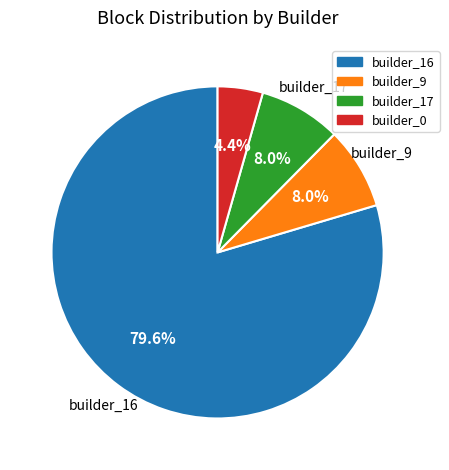

What percentage do builder_0 and builder_9 together represent?

12.4%